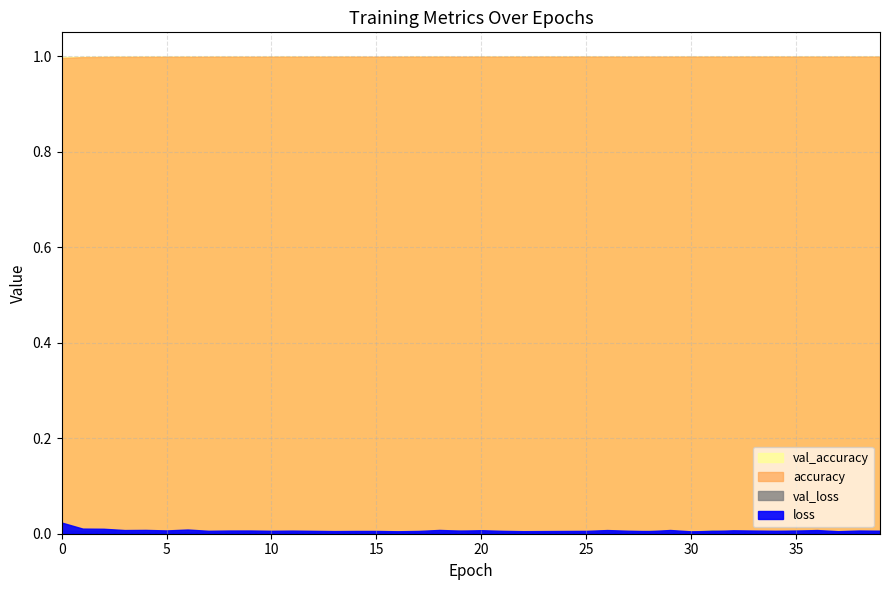

What is the average value of the val_accuracy series?

1.0